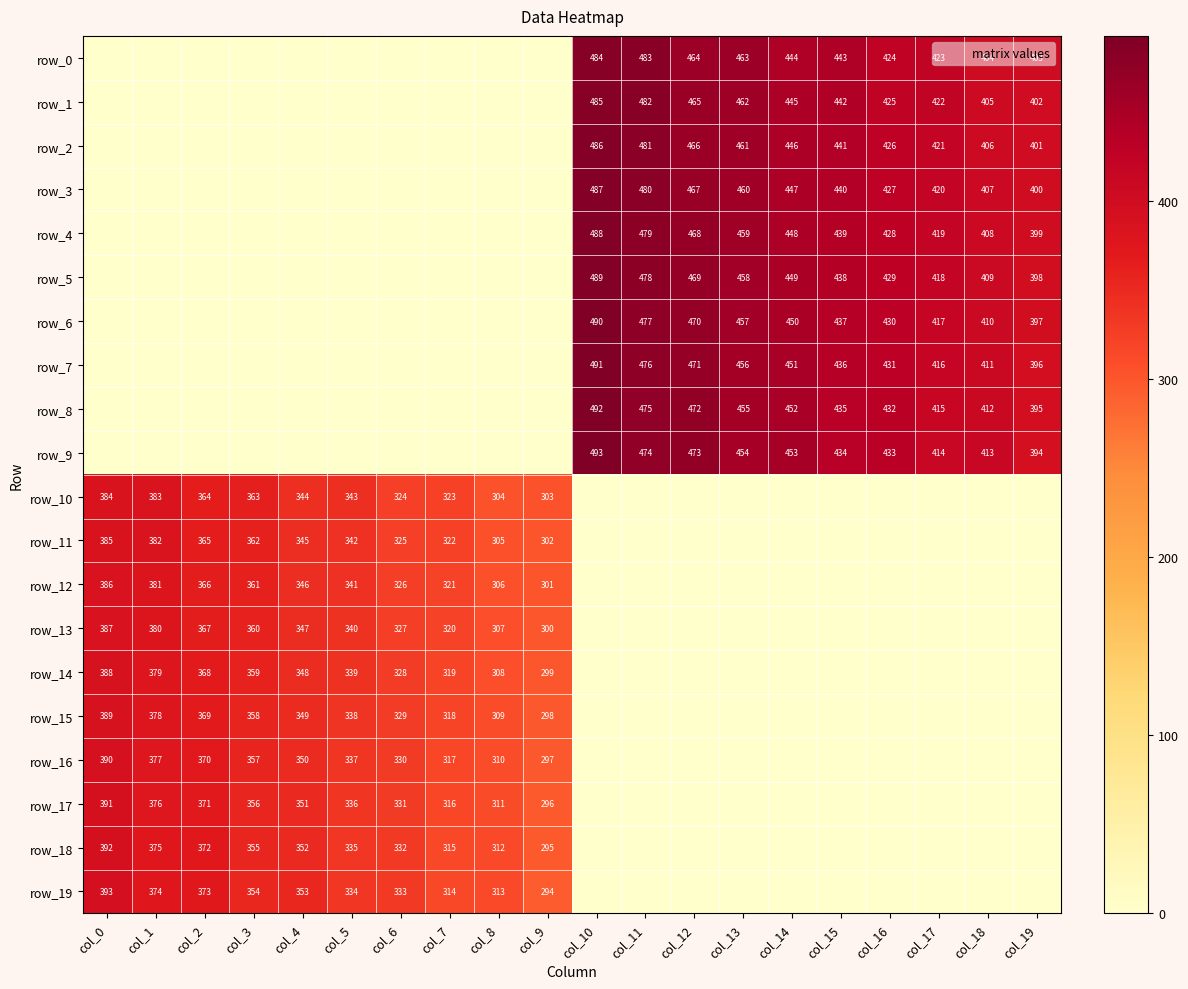

Rank the series at col_12 from highest to lowest value.

row_9, row_8, row_7, row_6, row_5, row_4, row_3, row_2, row_1, row_0, row_10, row_11, row_12, row_13, row_14, row_15, row_16, row_17, row_18, row_19